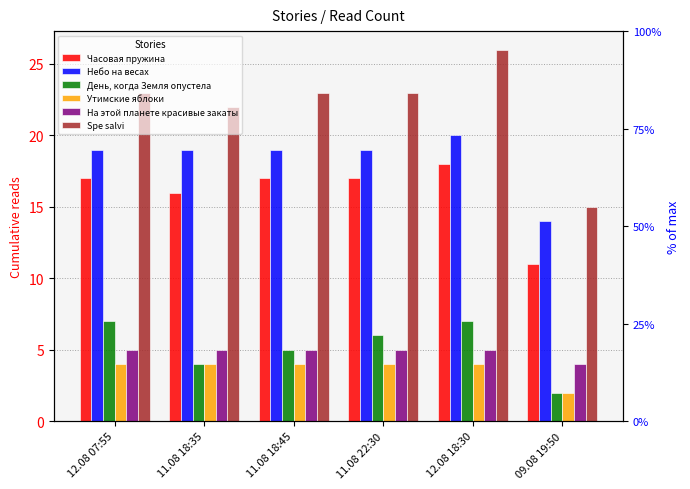

Which series changed the most between 12.08 07:55 and 12.08 18:30?

Spe salvi